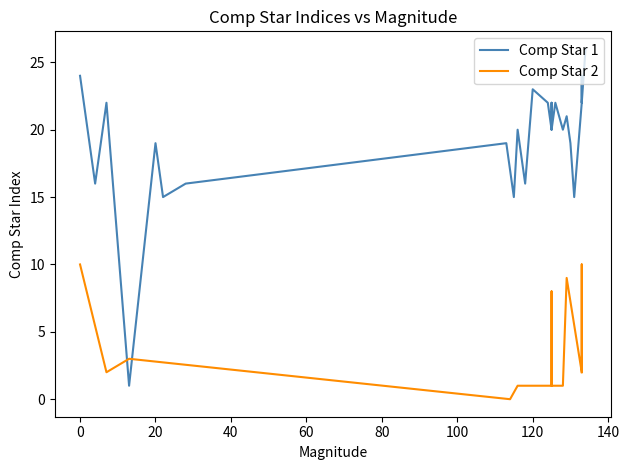

How many lines are shown in the chart?

2